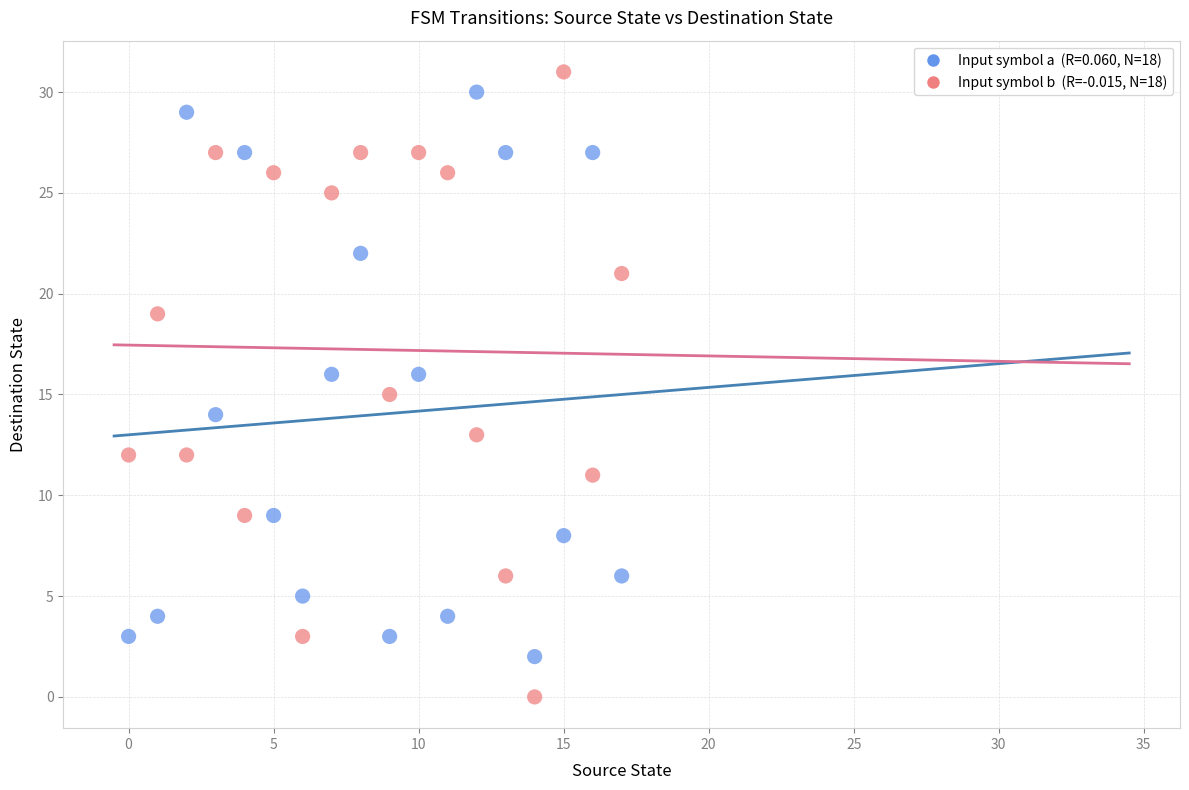

Across all data points, what is the range of Y values (max minus min)?

31